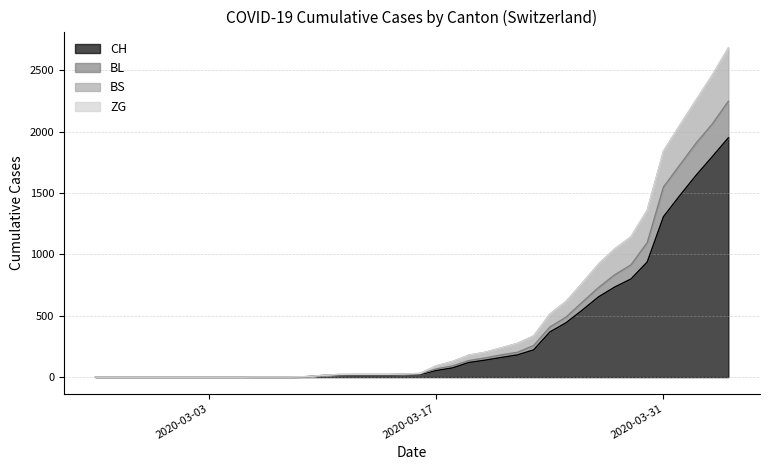

At which category is the sum across all series the highest?

2020-04-04